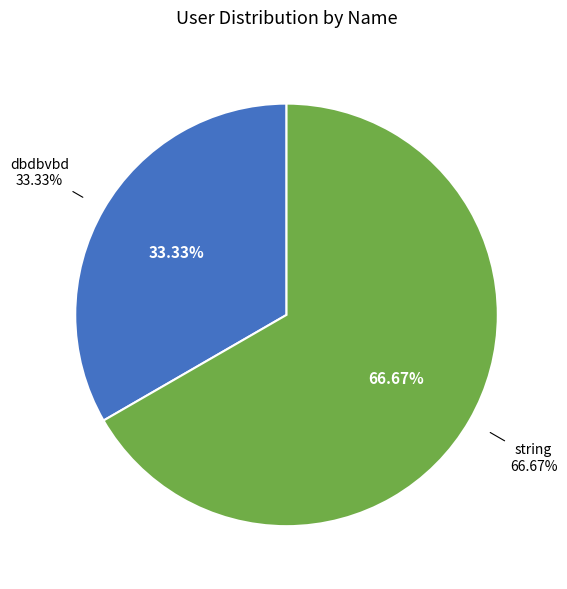

Count the number of slices in the pie.

2